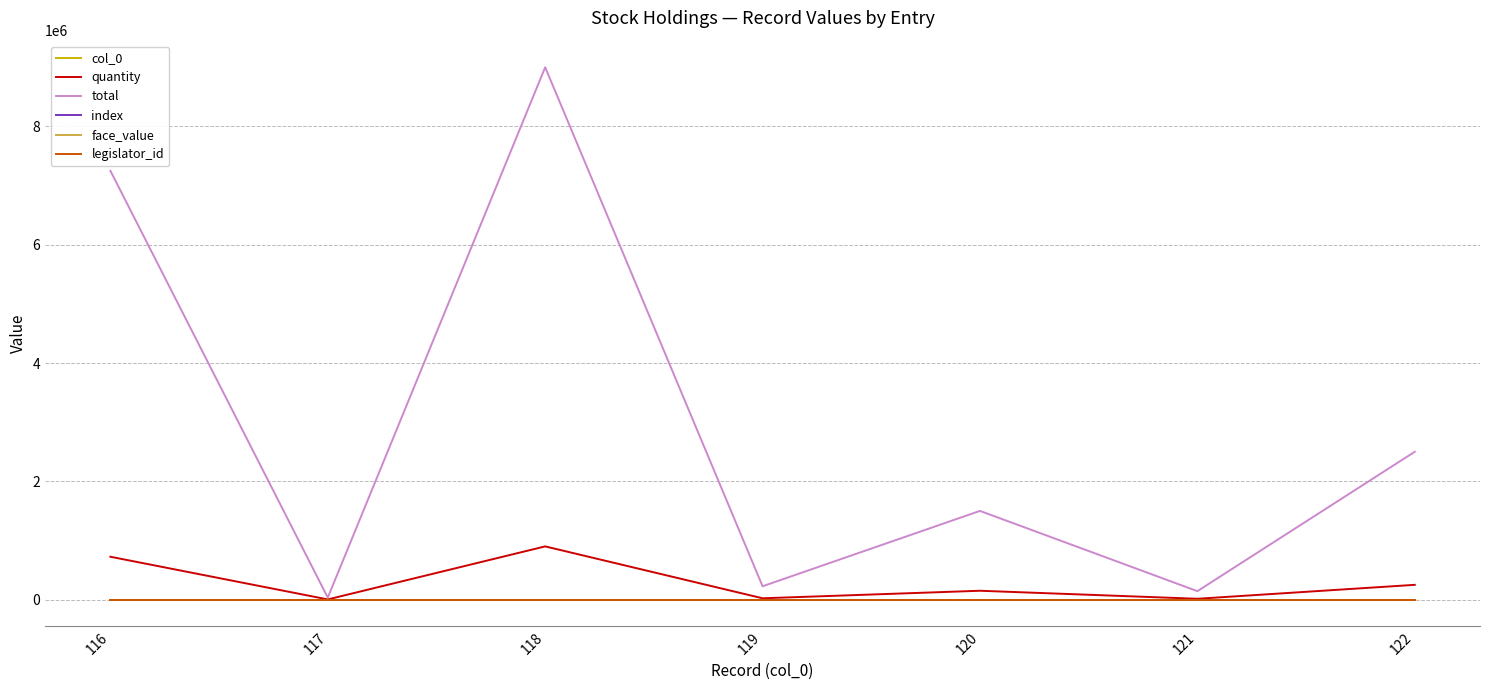

At how many categories does at least one series exceed 7406738?

1